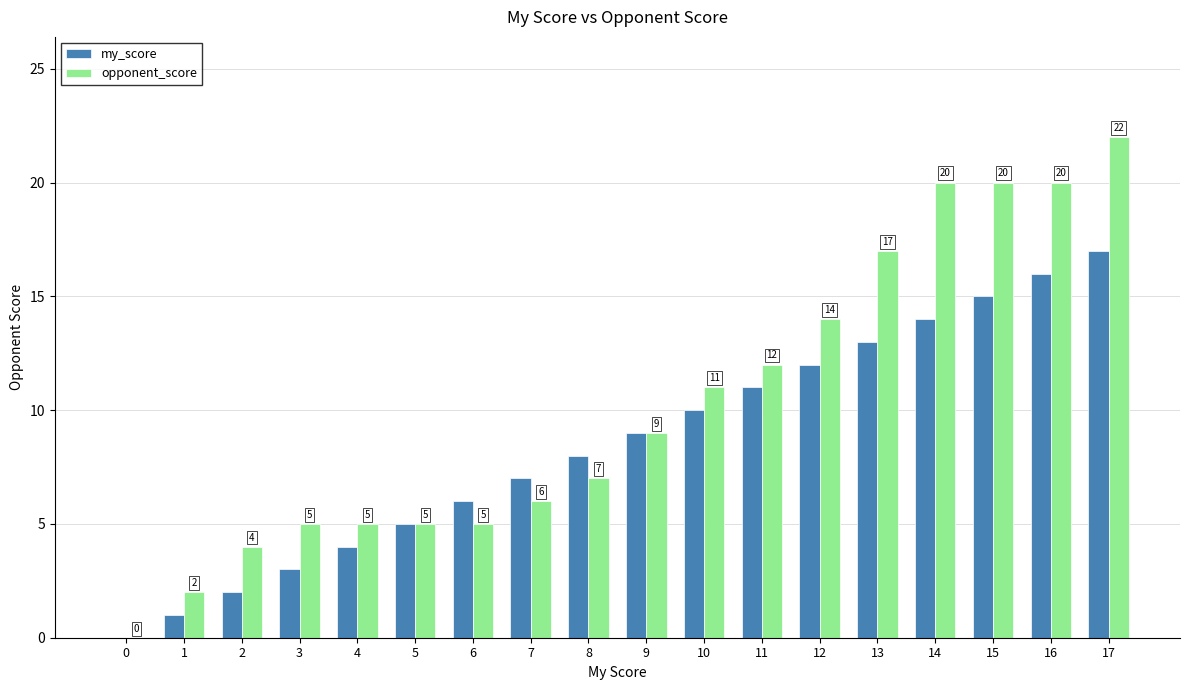

Which series changed the most between 9 and 12?

opponent_score